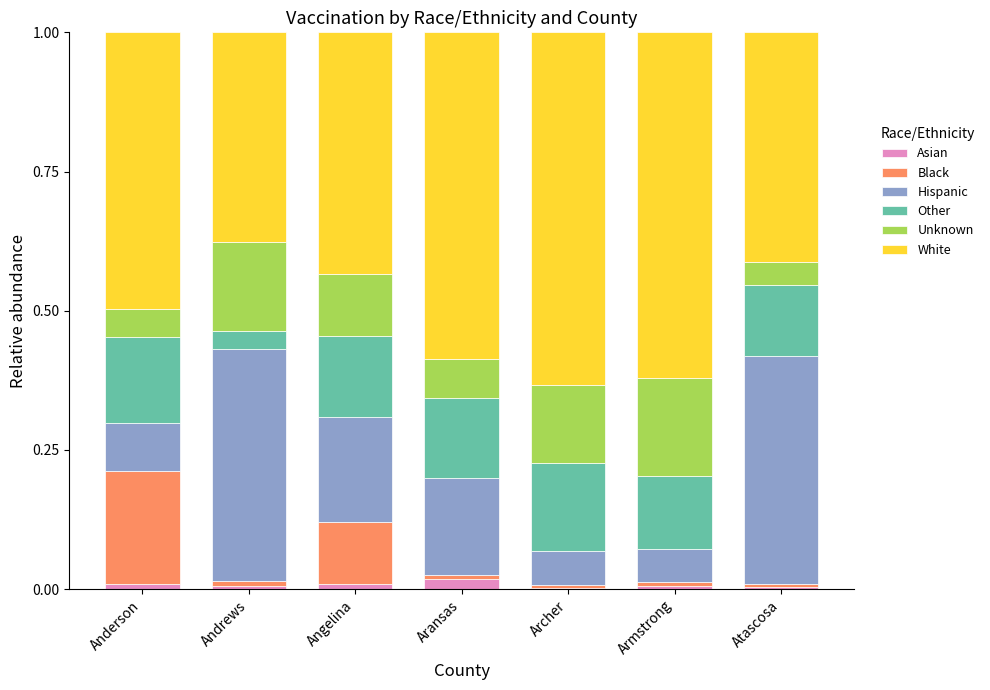

The Asian series shows 0.0 at Armstrong. True or false?

True